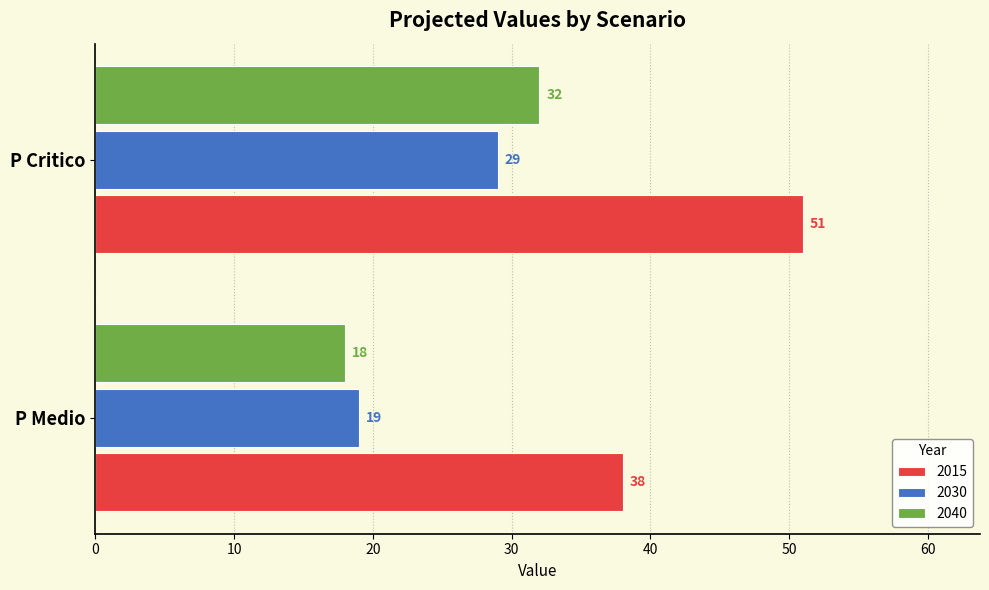

Rank the series at P Critico from highest to lowest value.

2015, 2040, 2030